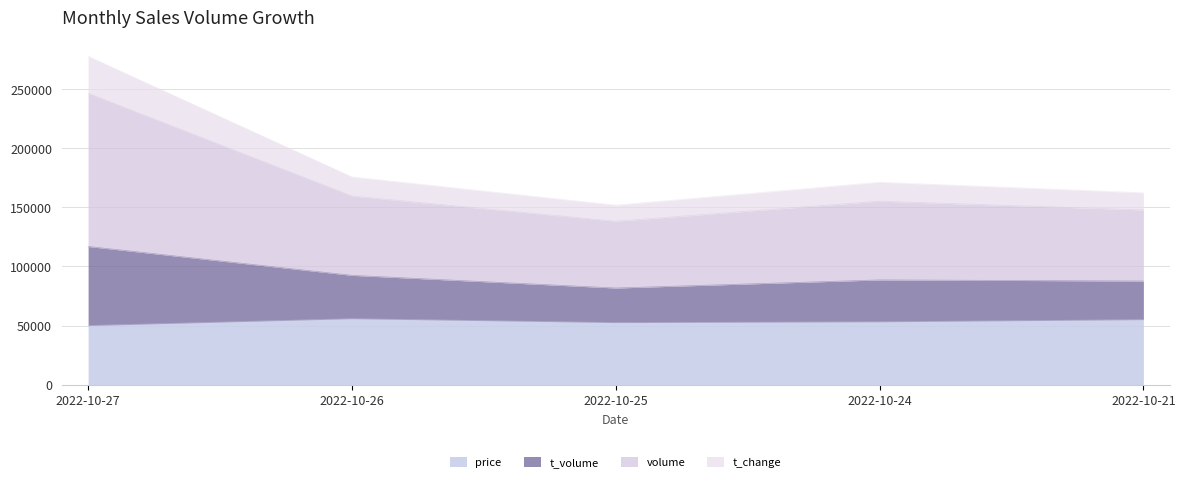

Which category has the lowest value in the price series?

2022-10-27